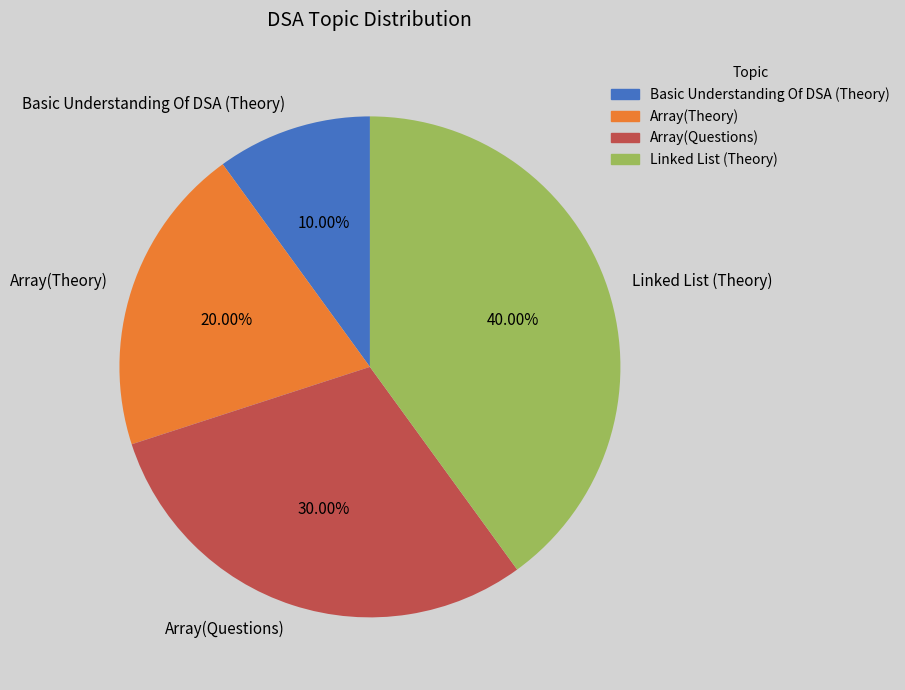

What percentage is the Basic Understanding Of DSA (Theory) slice, to the nearest percent?

10%